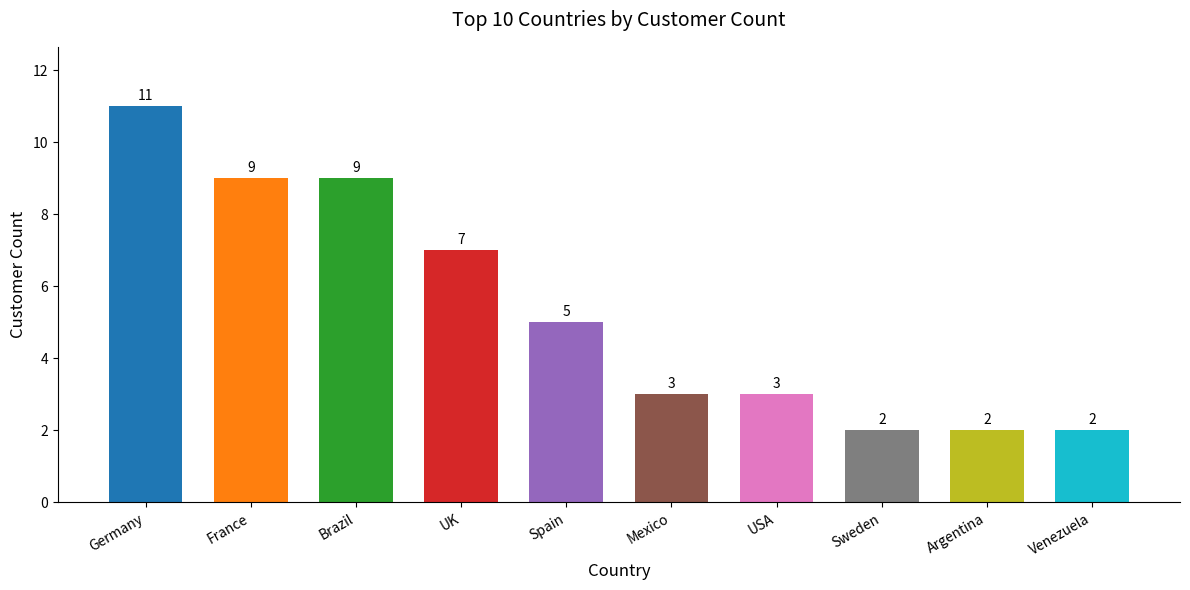

What value does the data have at Mexico?

3